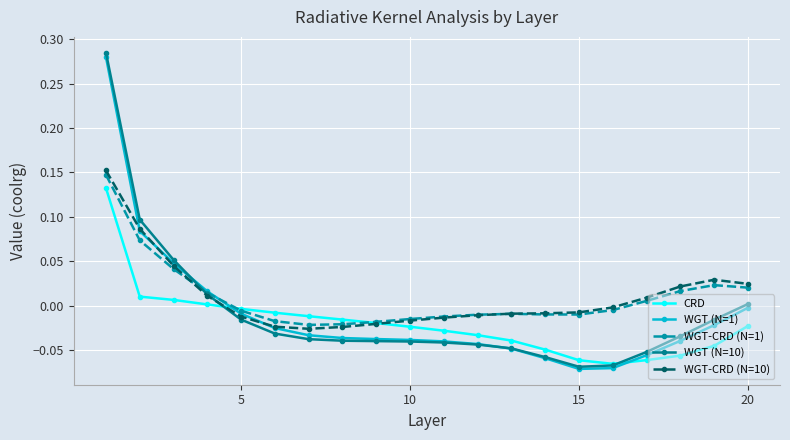

After their last crossing, which series has the higher values: WGT-CRD (N=10) or WGT (N=1)?

WGT-CRD (N=10)